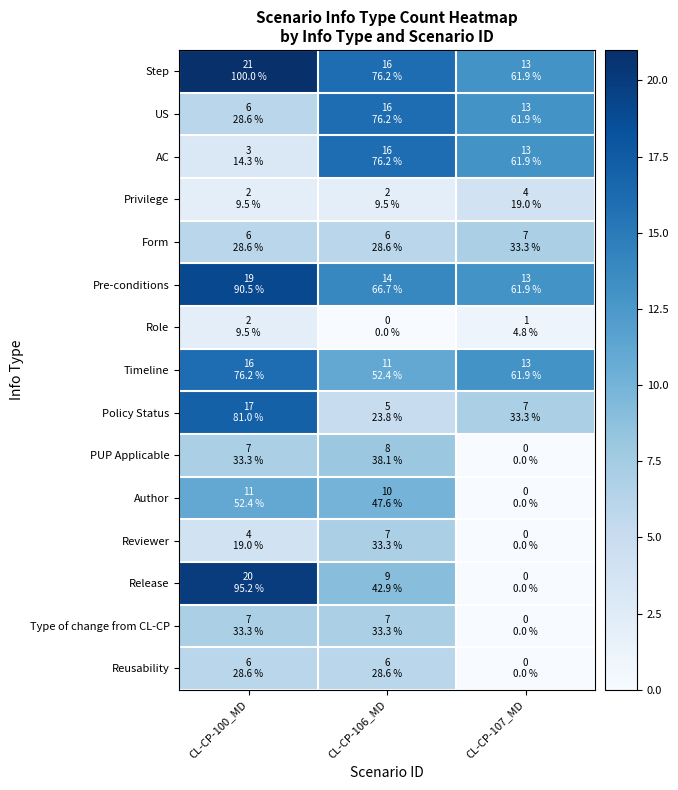

List the series in order of their peak value, highest first.

Step, Release, Pre-conditions, Policy Status, US, AC, Timeline, Author, PUP Applicable, Form, Reviewer, Type of change from CL-CP, Reusability, Privilege, Role